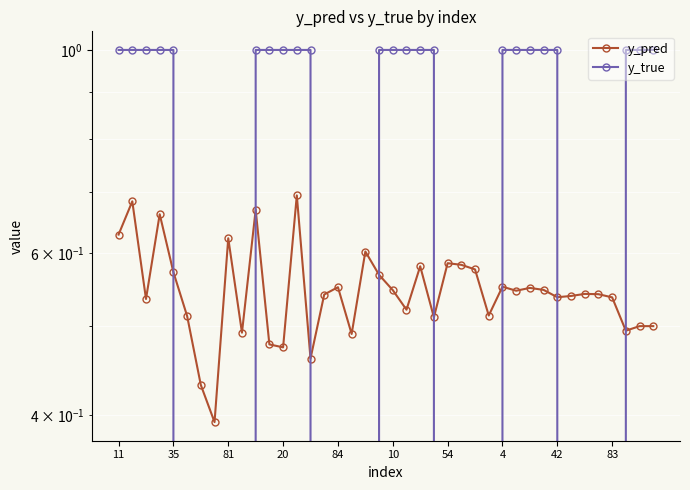

Reading right to left, extract all data points from this chart.

y_pred: 0.5	0.5	0.5	0.5	0.5	0.5	0.5	0.5	0.5	0.6	0.5	0.6	0.5	0.6	0.6	0.6	0.5	0.6	0.5	0.5	0.6	0.6	0.5	0.6	0.5	0.5	0.7	0.5	0.5	0.7	0.5	0.6	0.4	0.4	0.5	0.6	0.7	0.5	0.7	0.6
y_true: 1.0	1.0	1.0	0.0	0.0	0.0	0.0	1.0	1.0	1.0	1.0	1.0	0.0	0.0	0.0	0.0	1.0	1.0	1.0	1.0	1.0	0.0	0.0	0.0	0.0	1.0	1.0	1.0	1.0	1.0	0.0	0.0	0.0	0.0	0.0	1.0	1.0	1.0	1.0	1.0